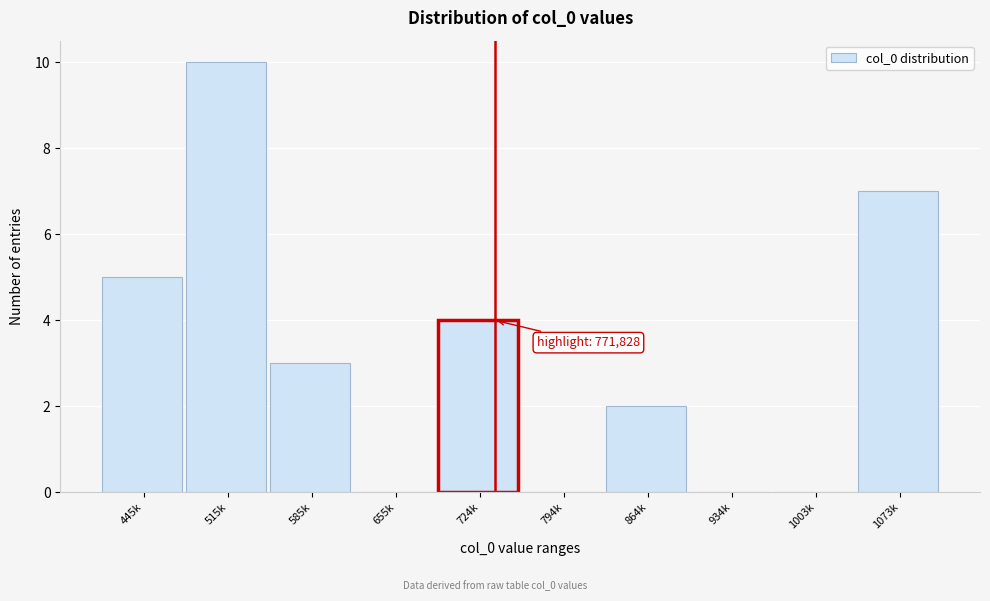

Reading left to right, list all the values displayed in this chart.

445k=5	515k=10	585k=3	655k=0	724k=4	794k=0	864k=2	934k=0	1003k=0	1073k=7